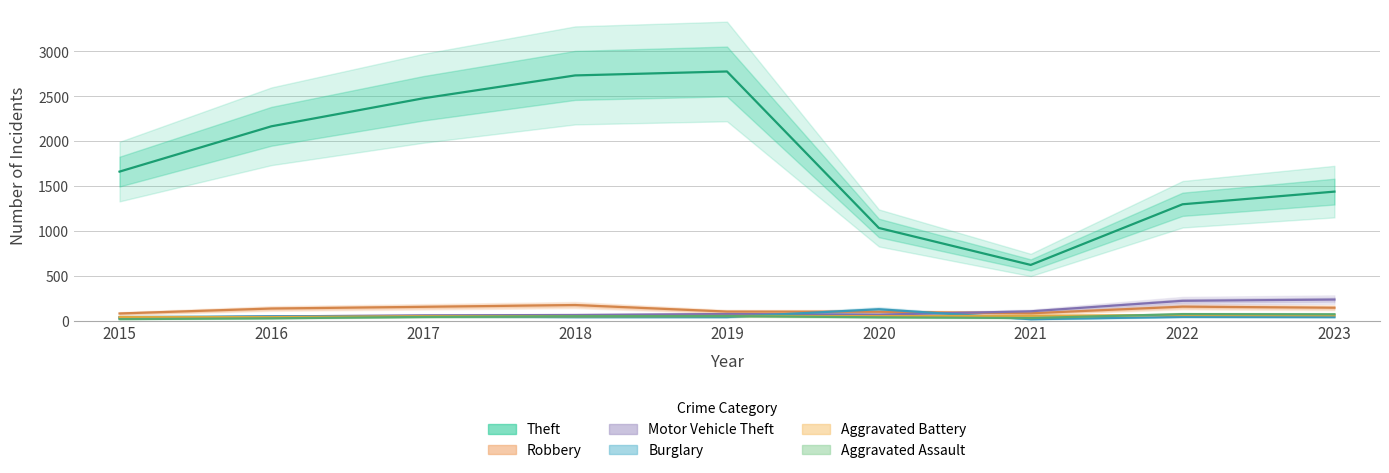

Which series has the largest range (max minus min)?

Theft